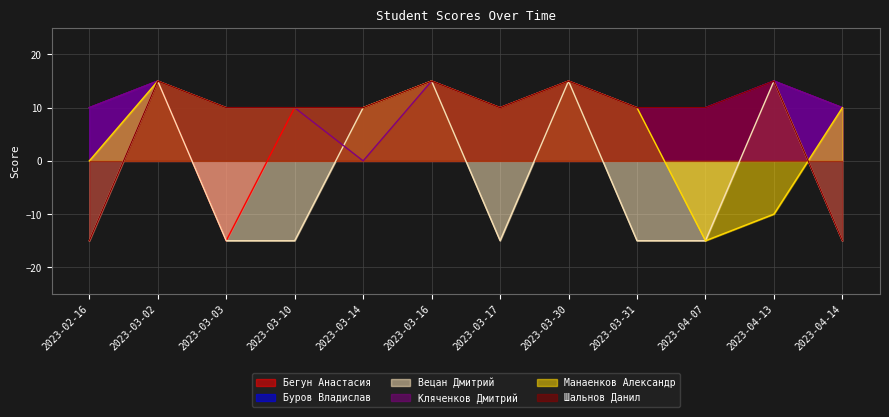

What position from the right is 2023-03-16?

7